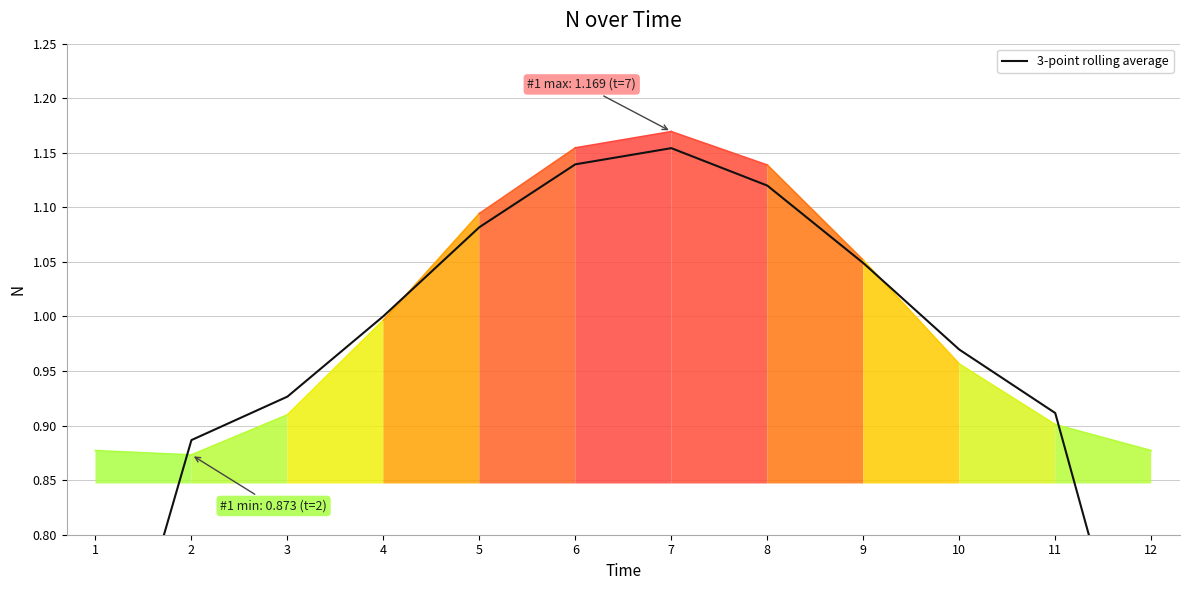

Reading left to right, transcribe all the data shown in this chart.

0.6	0.9	0.9	1.0	1.1	1.1	1.2	1.1	1.0	1.0	0.9	0.6